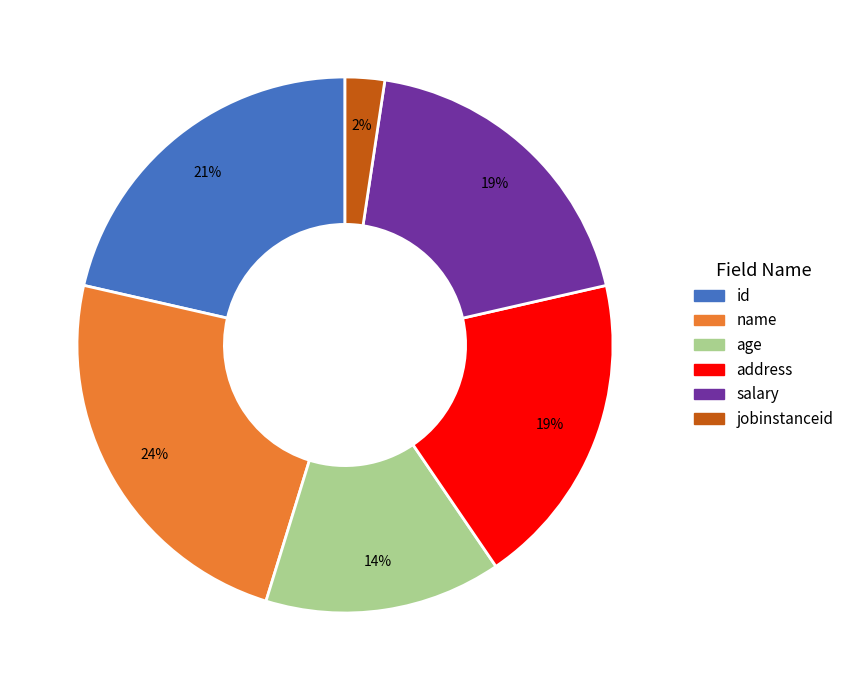

To the nearest percent, what is the difference between the age and id slice percentages?

7%